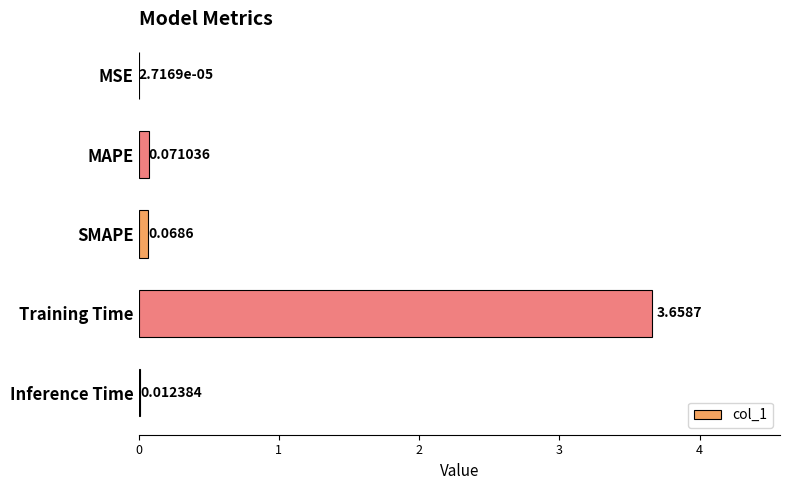

Between Inference Time and MAPE, which is larger?

MAPE